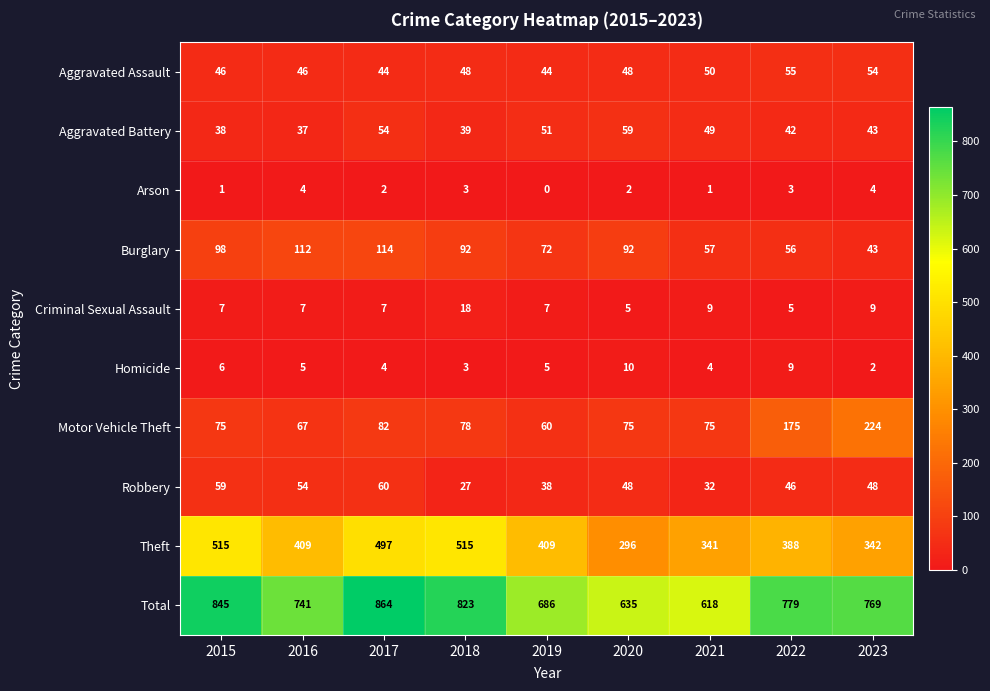

What is the difference between the highest and lowest values at 2023?

767